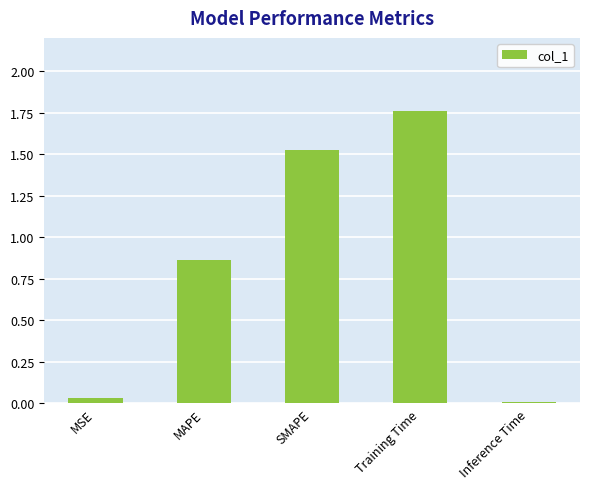

Is it true that the value at SMAPE is 2.1?

False